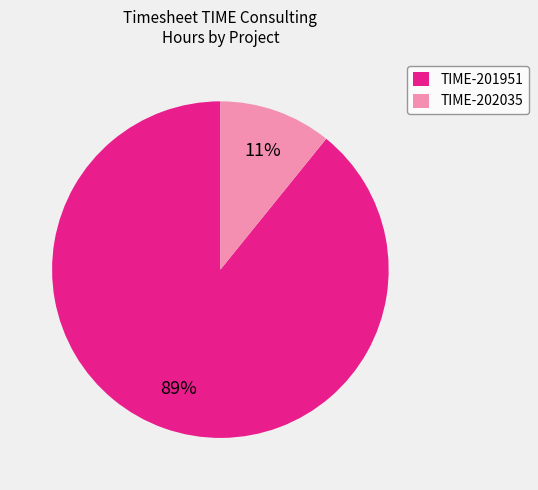

To the nearest percent, what is the difference between the largest and smallest slice percentages?

78%